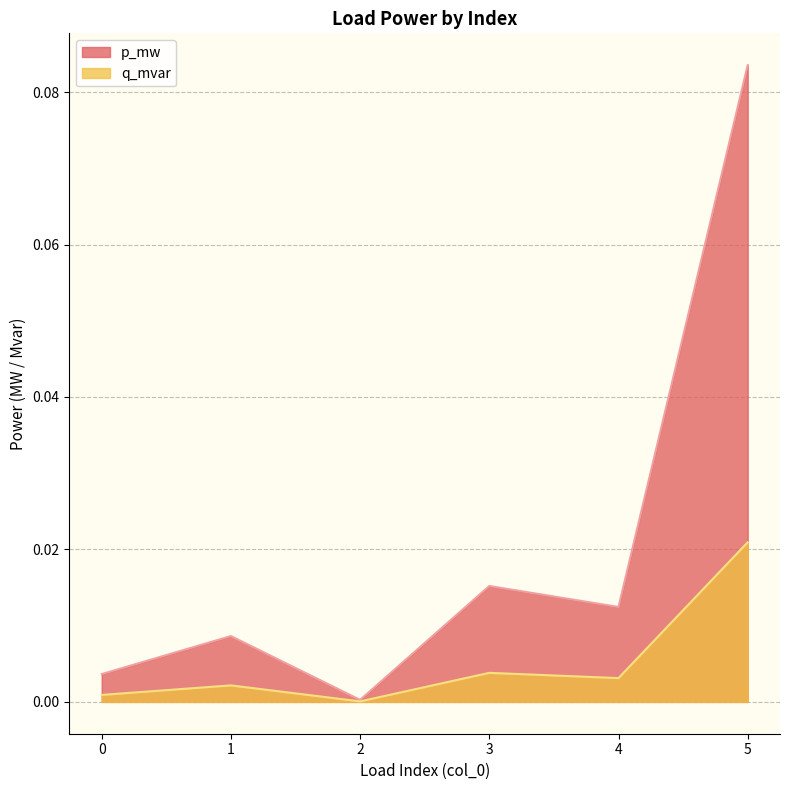

True or false: p_mw and q_mvar intersect in this chart.

False